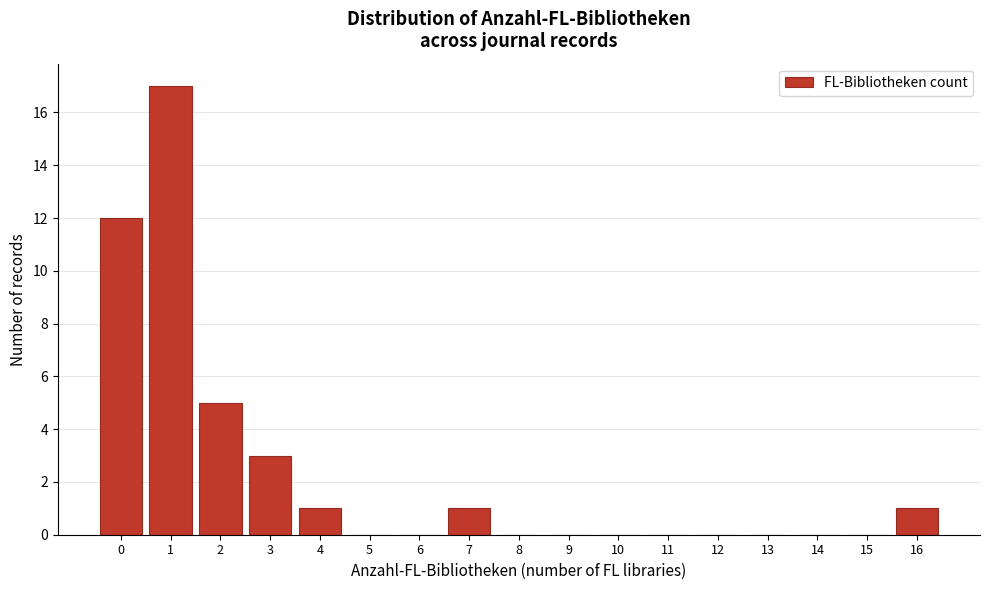

Reading left to right, transcribe this chart: for each bar, give the range it covers on the x-axis and its height. The values are not printed on the chart, so give them approximately, as read against the axis.

-0.5 to 0.5: 12
0.5 to 1.5: 17
1.5 to 2.5: 5
2.5 to 3.5: 3
3.5 to 4.5: 1
4.5 to 5.5: 0
5.5 to 6.5: 0
6.5 to 7.5: 1
7.5 to 8.5: 0
8.5 to 9.5: 0
9.5 to 10.5: 0
10.5 to 11.5: 0
11.5 to 12.5: 0
12.5 to 13.5: 0
13.5 to 14.5: 0
14.5 to 15.5: 0
15.5 to 16.5: 1